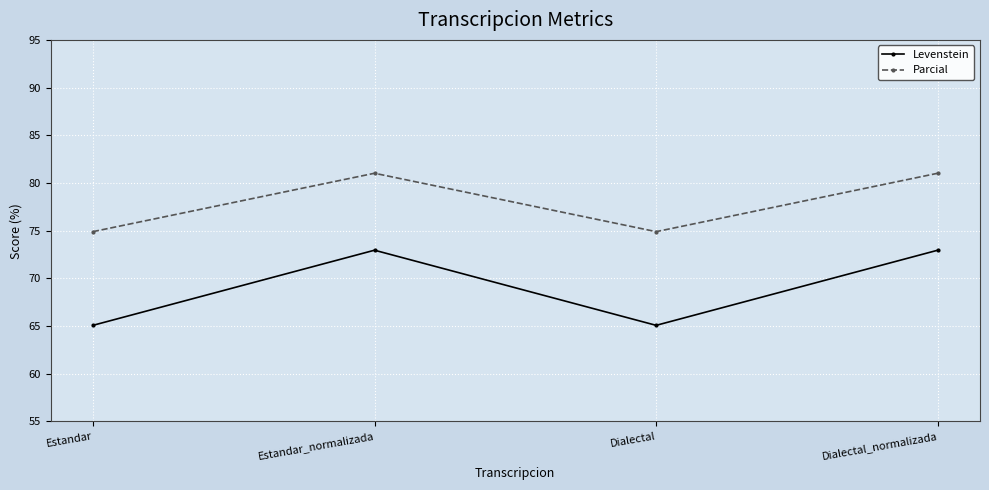

What is the label of the 3rd point from the left?

Dialectal